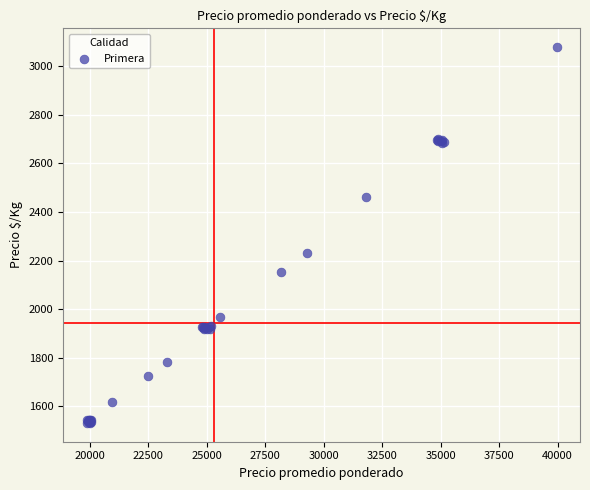

What Y value in the scatter plot is closest to 2305?

2232.9